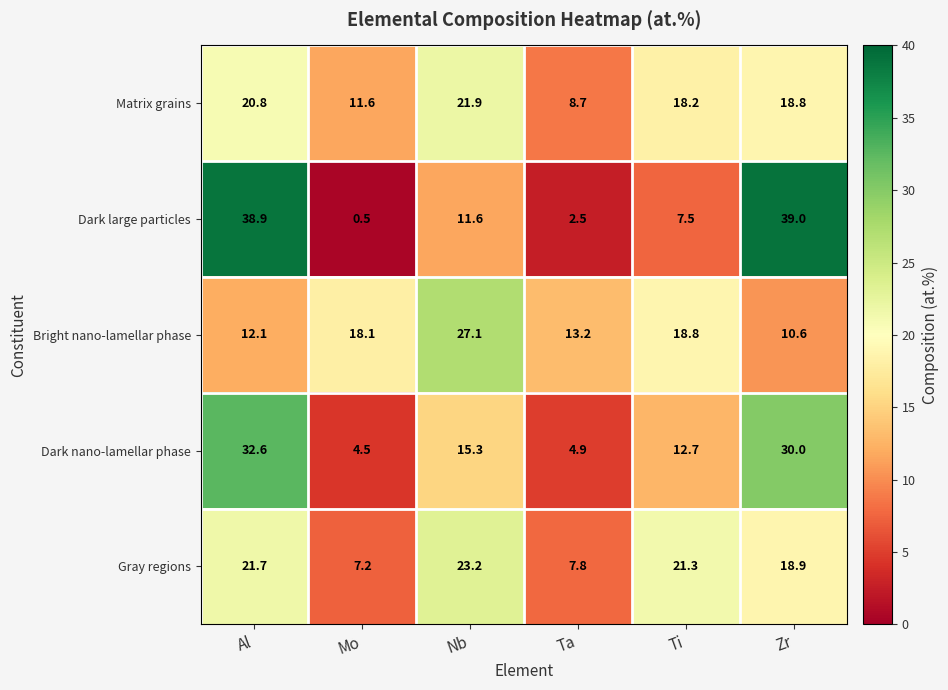

Which label corresponds to the smallest value in the chart?

Mo